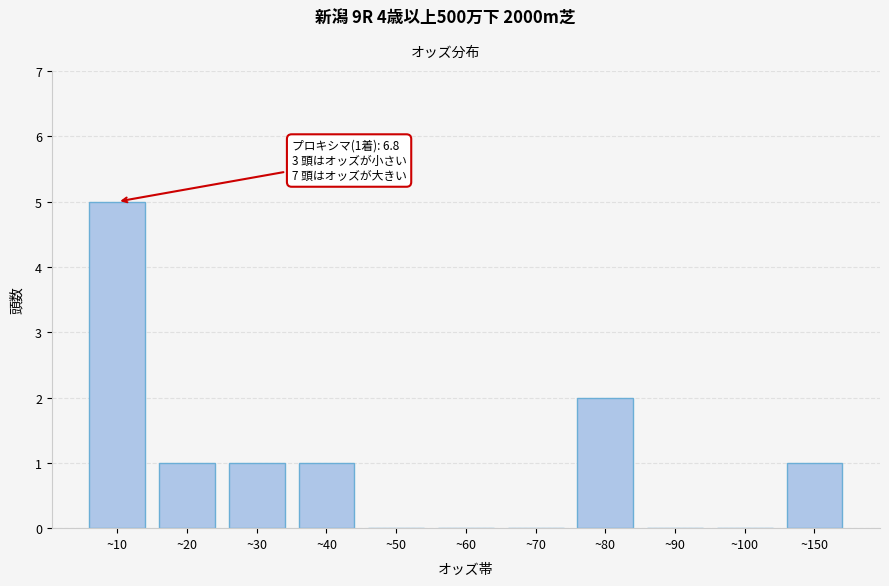

Reading left to right, what are all the values shown in this chart?

~10=5	~20=1	~30=1	~40=1	~50=0	~60=0	~70=0	~80=2	~90=0	~100=0	~150=1